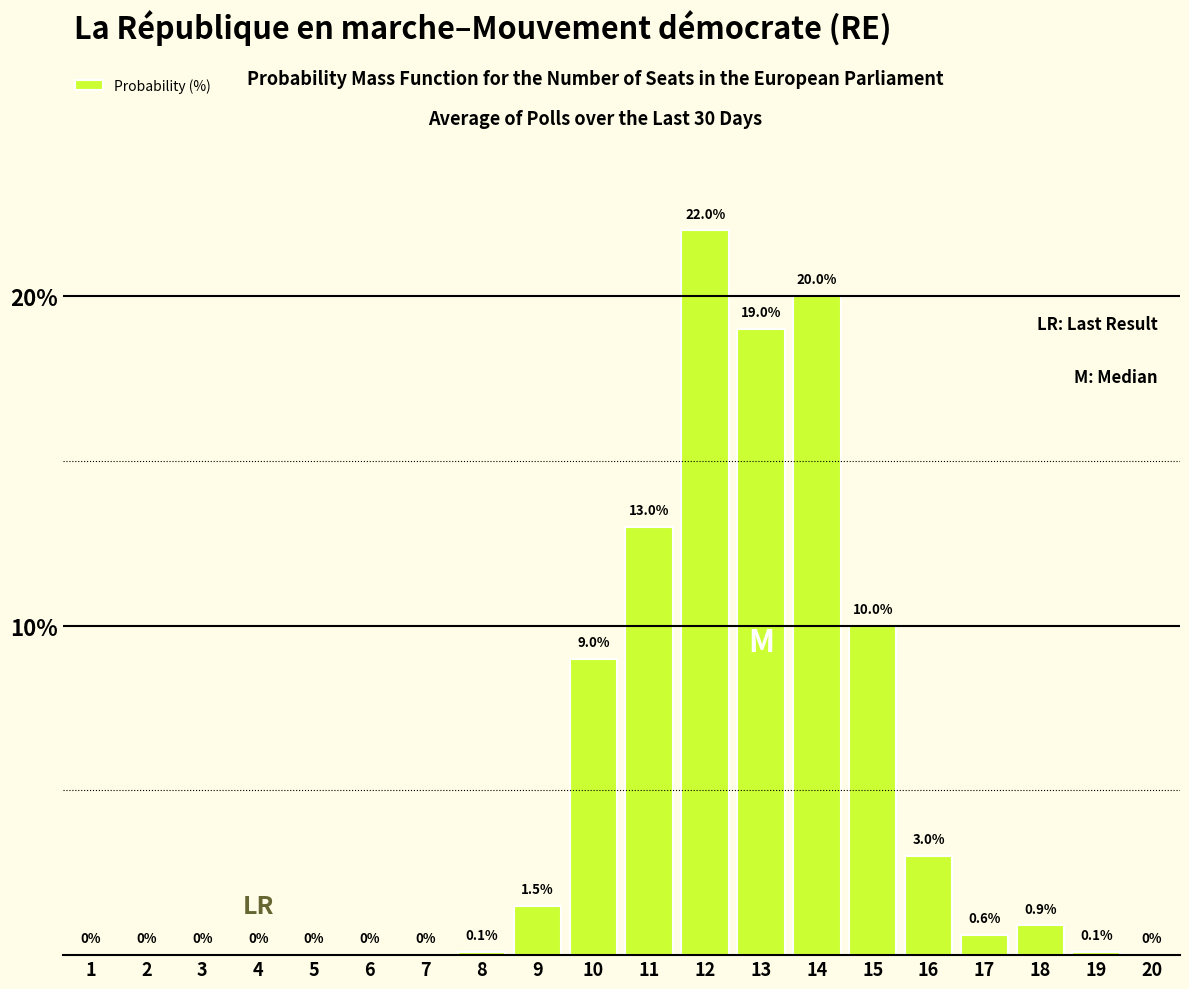

Reading left to right, transcribe all the data shown in this chart.

1=0.0	2=0.0	3=0.0	4=0.0	5=0.0	6=0.0	7=0.0	8=0.1	9=1.5	10=9.0	11=13.0	12=22.0	13=19.0	14=20.0	15=10.0	16=3.0	17=0.6	18=0.9	19=0.1	20=0.0